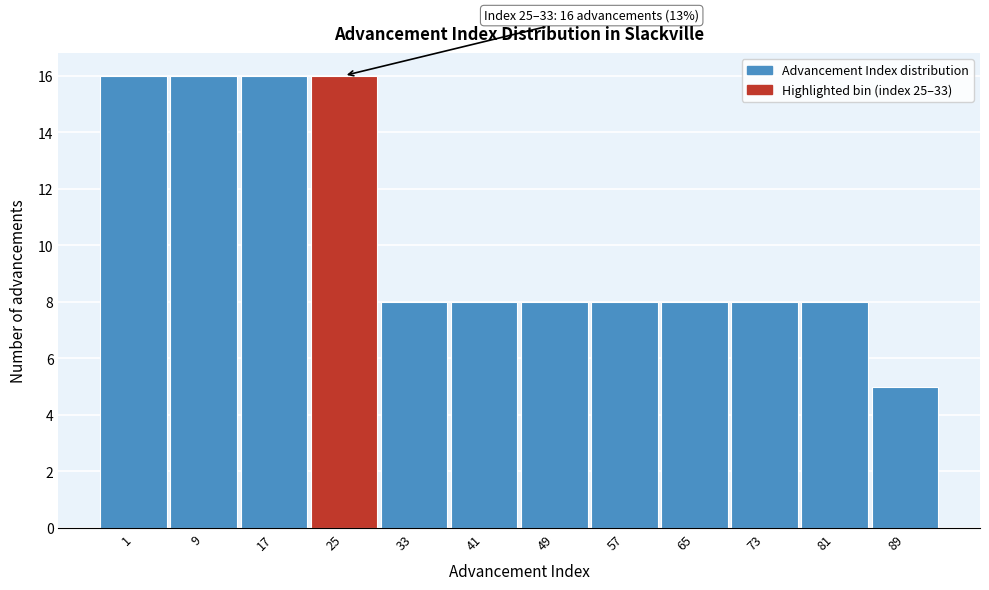

Reading left to right, list all the values displayed in this chart.

16	16	16	16	8	8	8	8	8	8	8	5